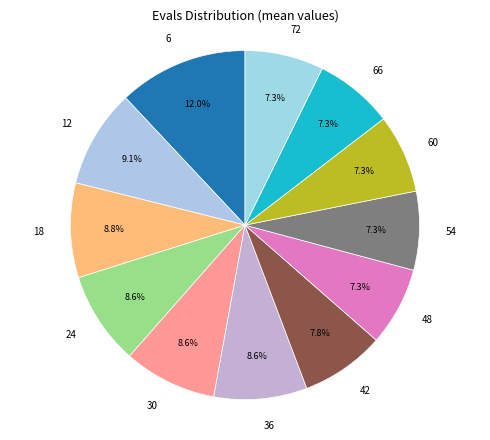

Is the sum of 30 and 24 greater than half?

No